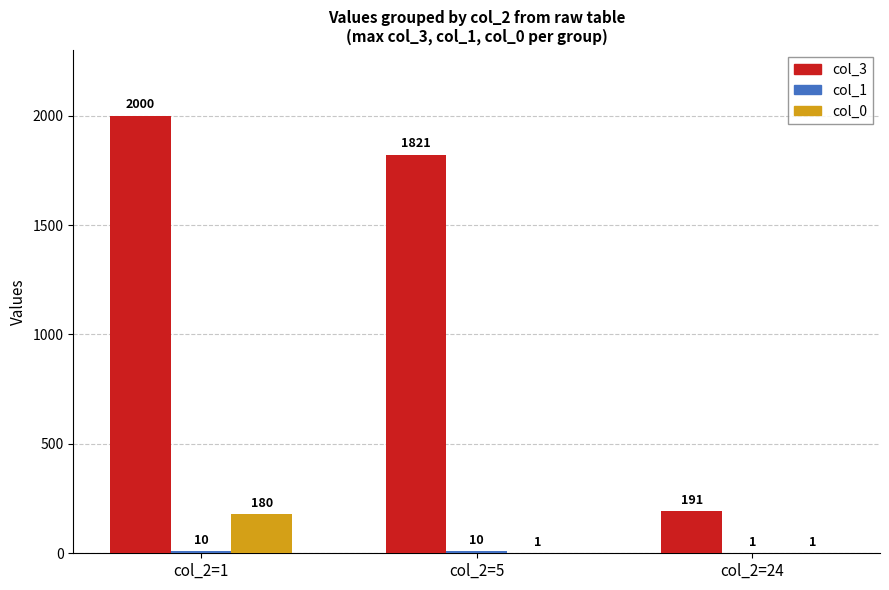

At which label is col_3 closest to 1095?

col_2=5